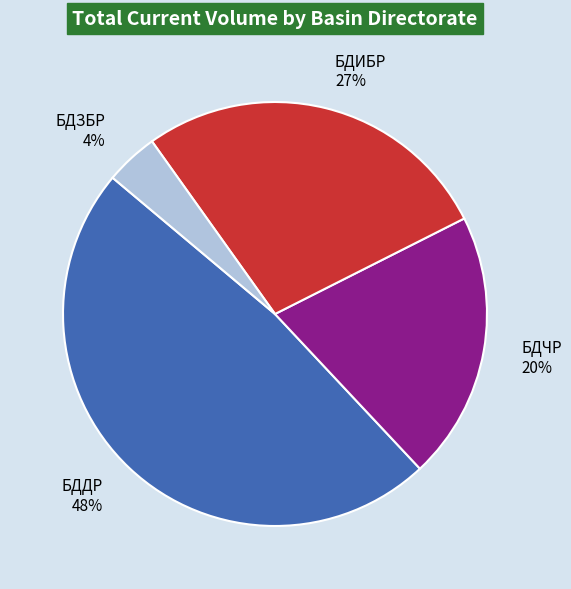

Is the sum of БДЧР and БДЗБР greater than half?

No